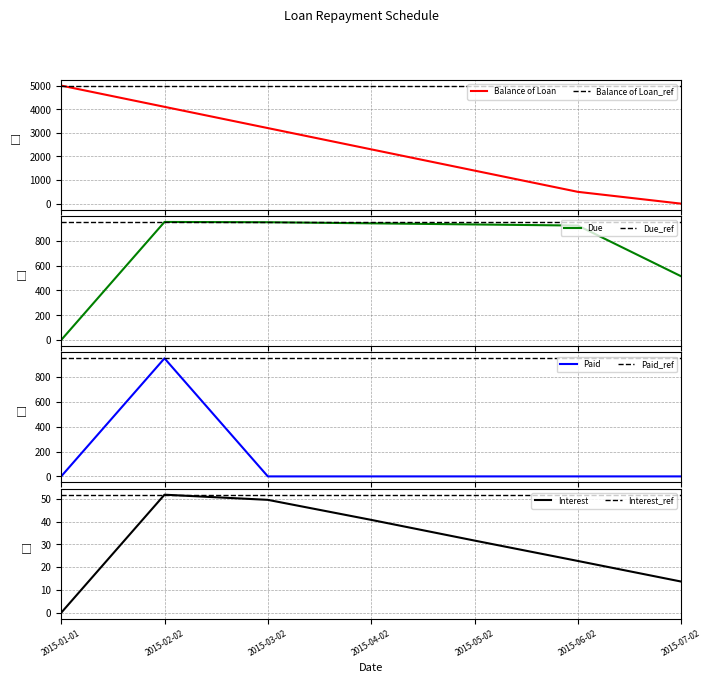

What is the difference between the second highest and minimum values in the Interest series?

49.5